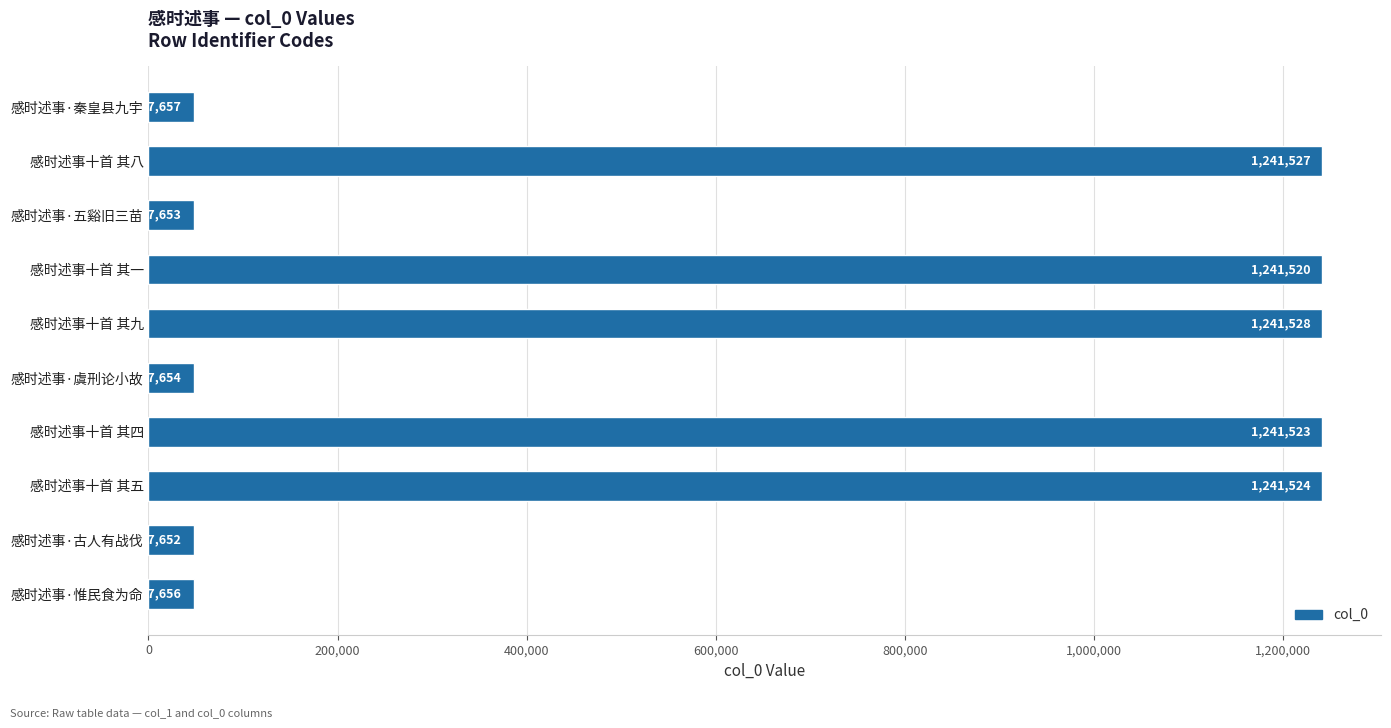

Where is the data nearest to the value 644590?

感时述事十首 其一